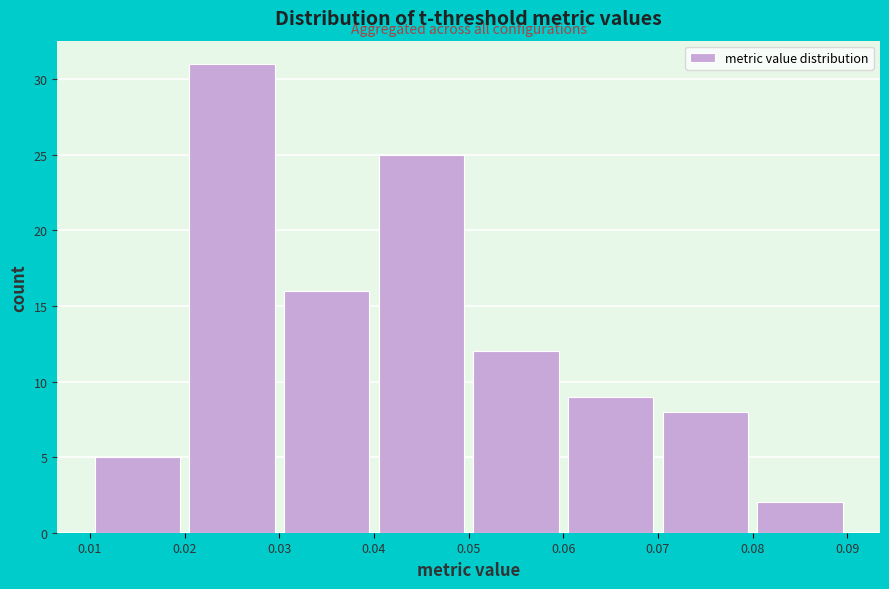

Which range on the x-axis has the tallest bar?

0.02 to 0.03